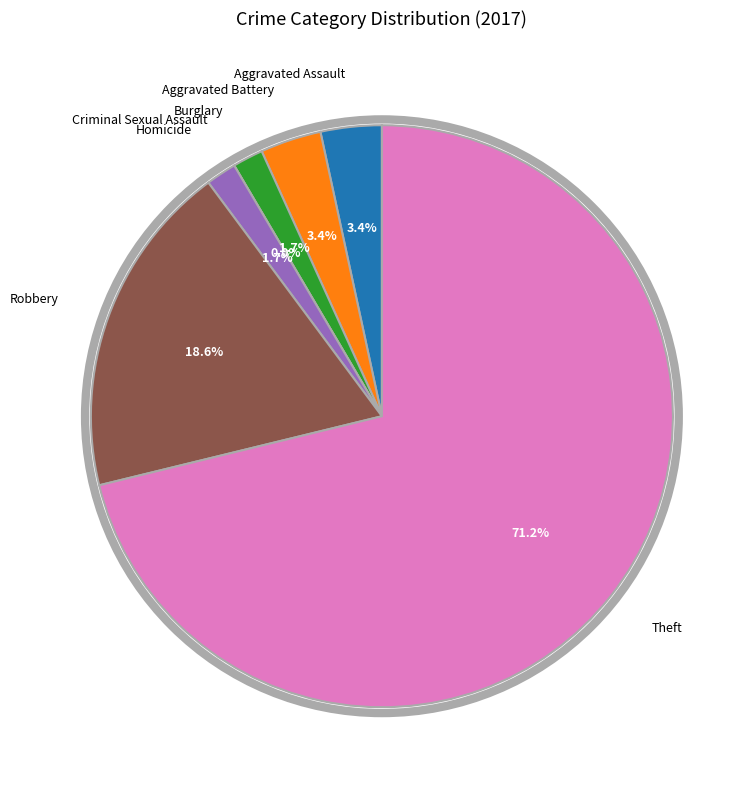

Which category has the smallest portion of the pie?

Criminal Sexual Assault